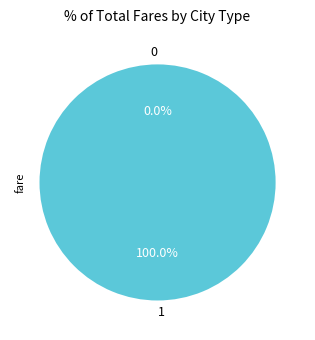

Rank the categories by value from highest to lowest.

1, 0